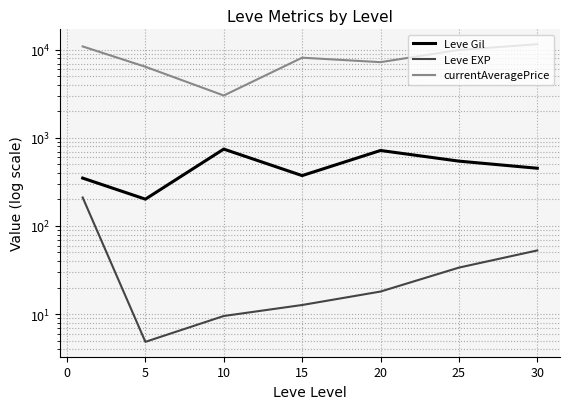

True or false: Leve EXP has a value of 30.5 at 15.

False